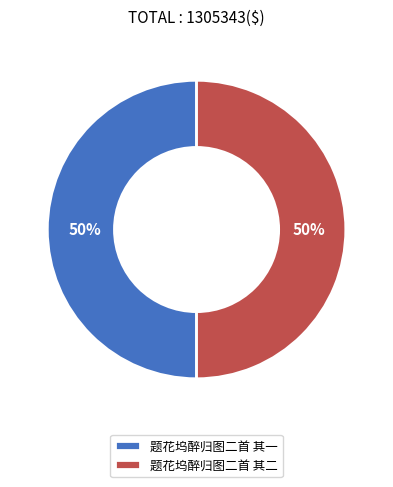

To the nearest percent, what portion does 题花坞醉归图二首 其一 represent?

50%